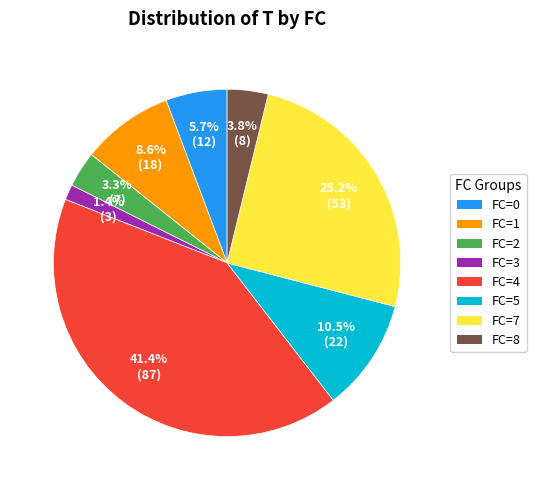

Does any single category account for the majority?

No